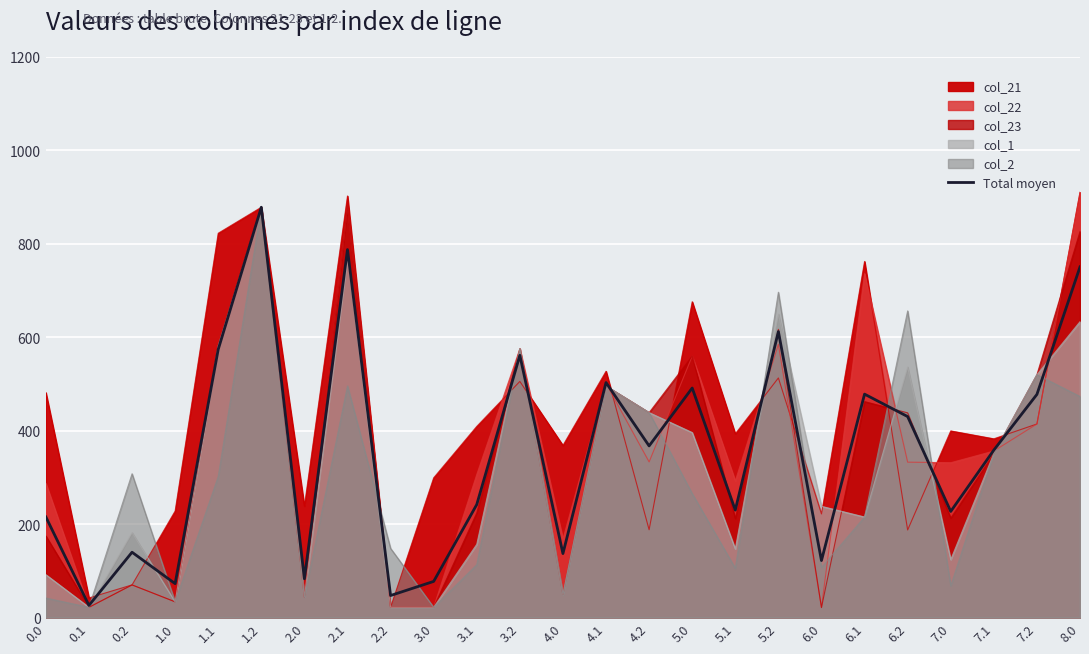

Reading left to right, transcribe all the data shown in this chart.

215.4	26.2	140.0	72.8	573.9	878.1	83.2	787.5	47.4	77.6	242.0	561.3	137.1	503.0	367.5	491.3	230.1	612.0	122.2	478.2	430.2	227.3	358.5	477.6	750.4